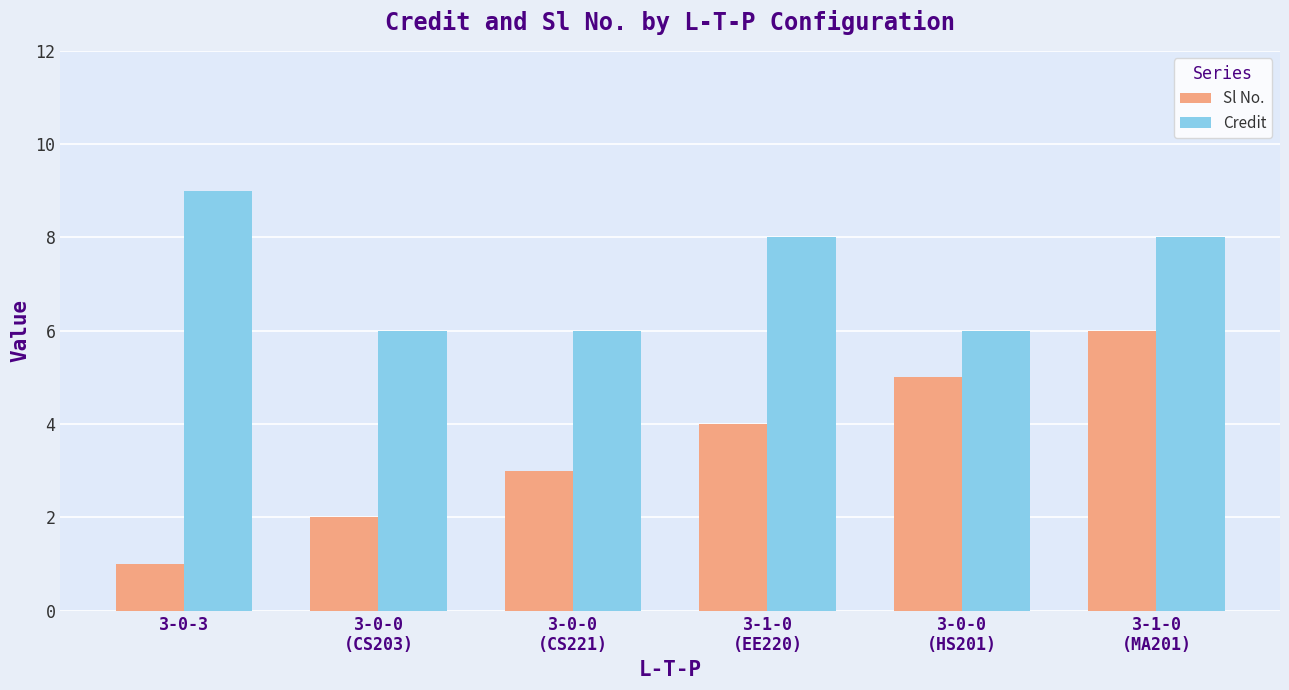

Reading left to right, transcribe all the data shown in this chart.

Sl No.: 3-0-3=1	3-0-0
(CS203)=2	3-0-0
(CS221)=3	3-1-0
(EE220)=4	3-0-0
(HS201)=5	3-1-0
(MA201)=6
Credit: 3-0-3=9	3-0-0
(CS203)=6	3-0-0
(CS221)=6	3-1-0
(EE220)=8	3-0-0
(HS201)=6	3-1-0
(MA201)=8